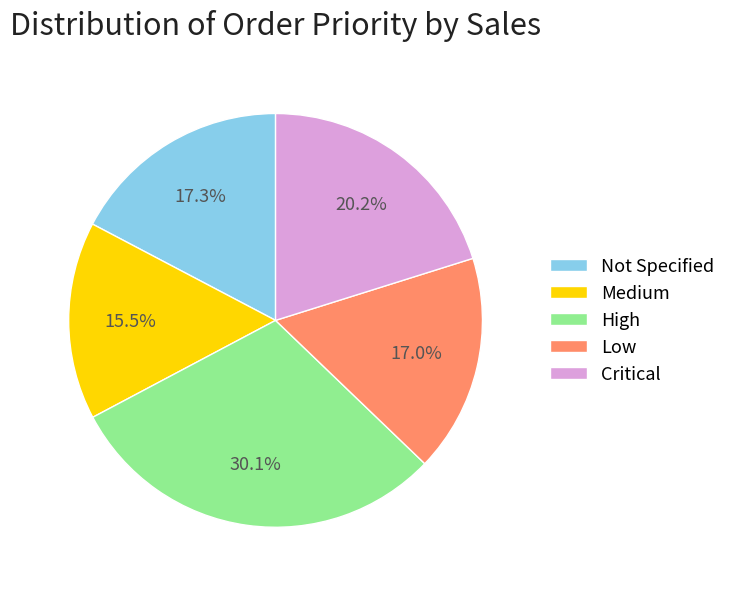

Which has a higher value, Medium or Not Specified?

Not Specified